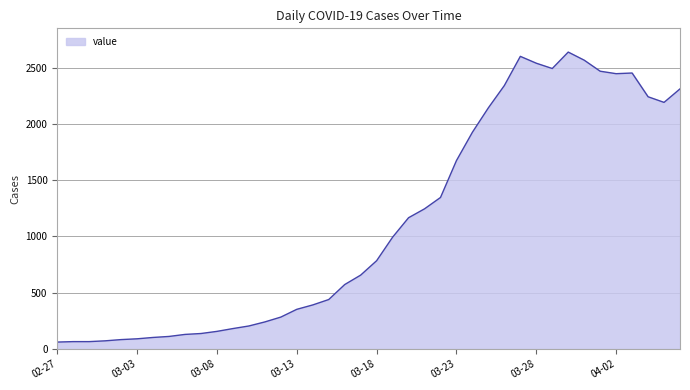

What is the difference between the maximum and minimum values?

2577